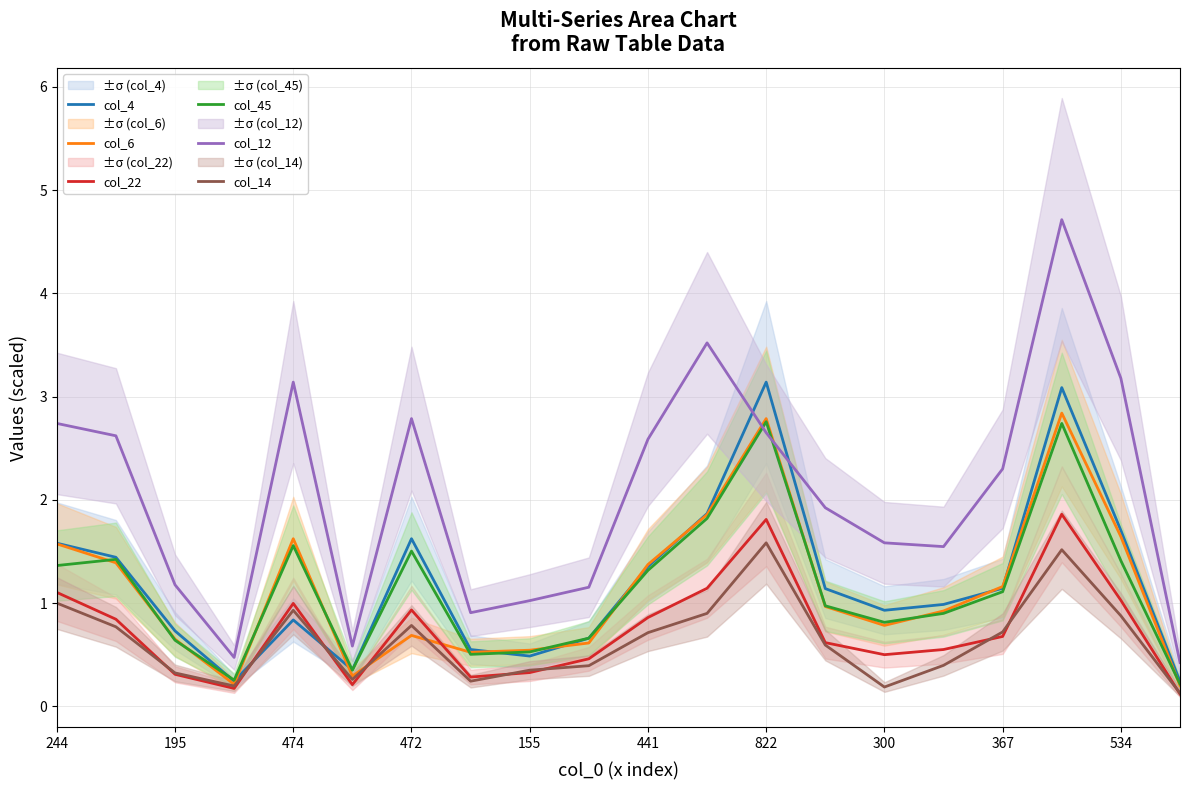

How many data points in col_45 are less than 1?

10